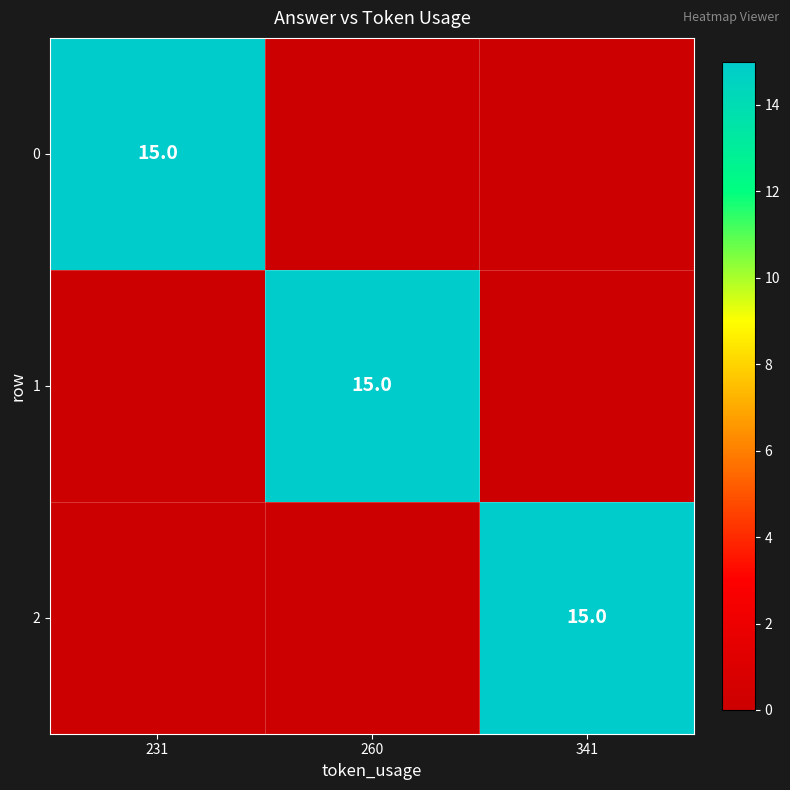

The 2 series shows 10 at 341. True or false?

False